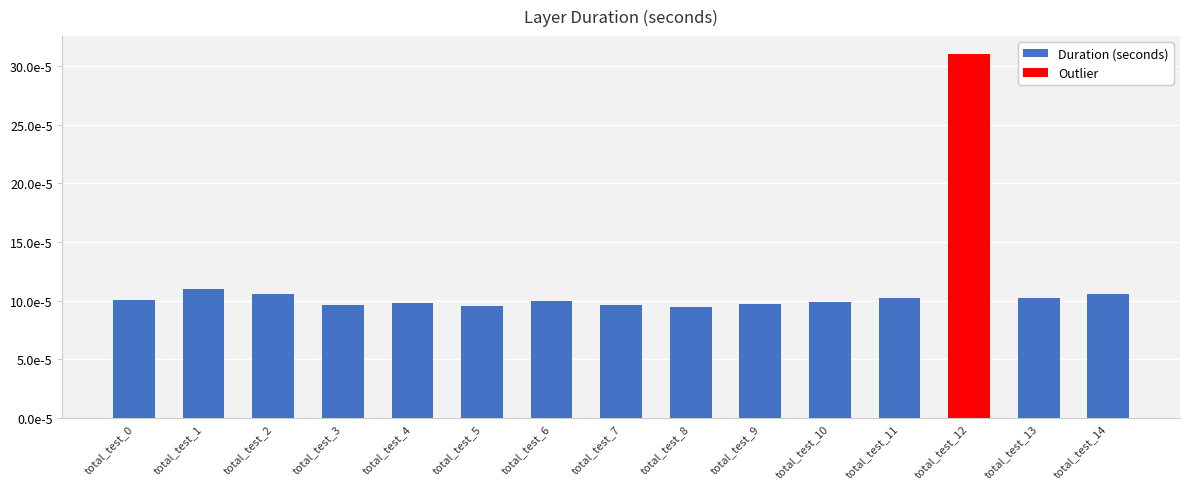

Is it true that the value at total_test_2 is 0.0?

True